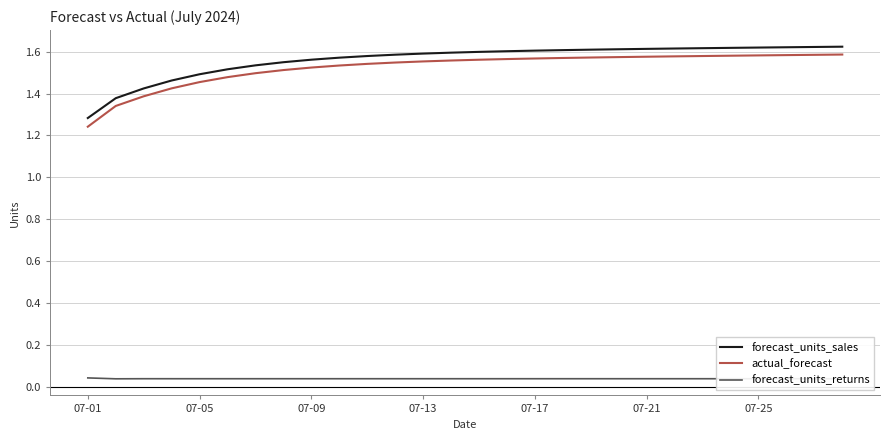

True or false: forecast_units_sales and forecast_units_returns intersect in this chart.

False